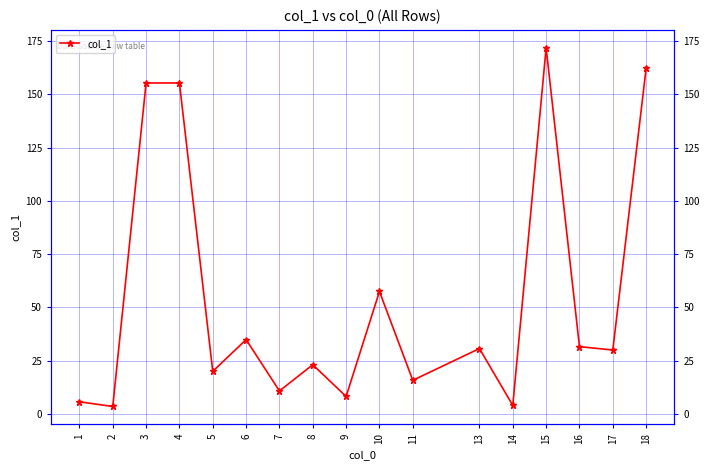

List the labels in order of value, smallest first.

2, 14, 1, 9, 7, 11, 5, 8, 17, 13, 16, 6, 10, 3, 4, 18, 15